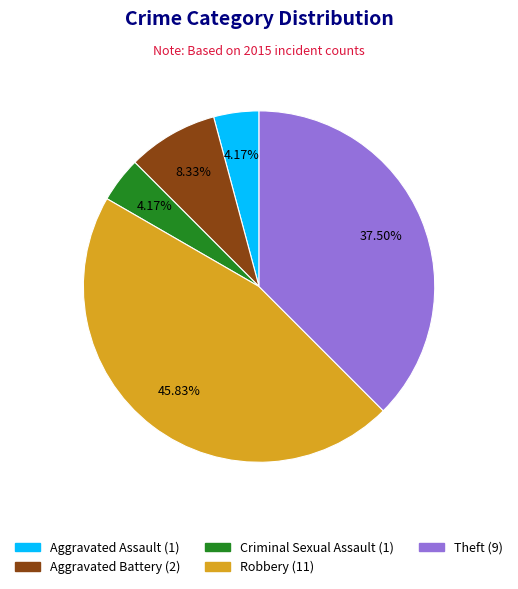

What percentage is the Aggravated Assault slice, to the nearest percent?

4%